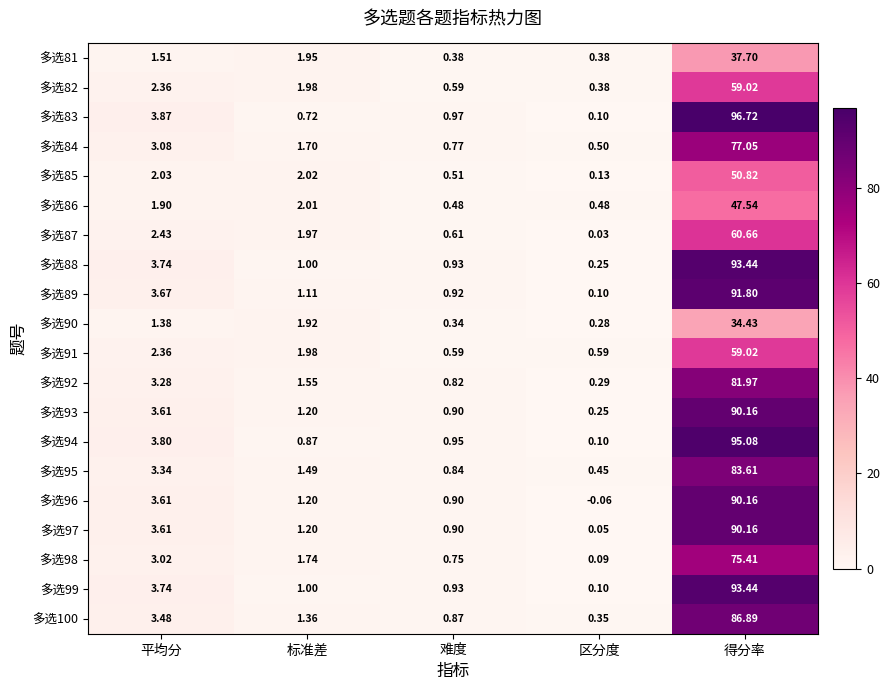

Is the value of 多选86 at 难度 greater than the value of 多选95 at 标准差?

No